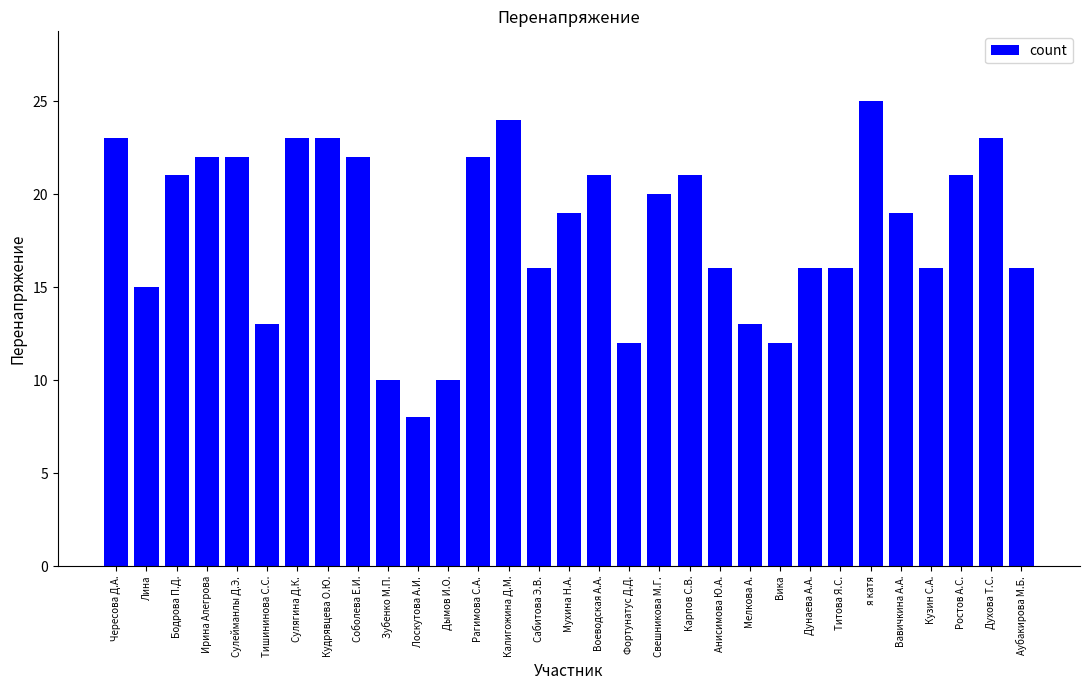

Which category has the highest value across all series?

я катя